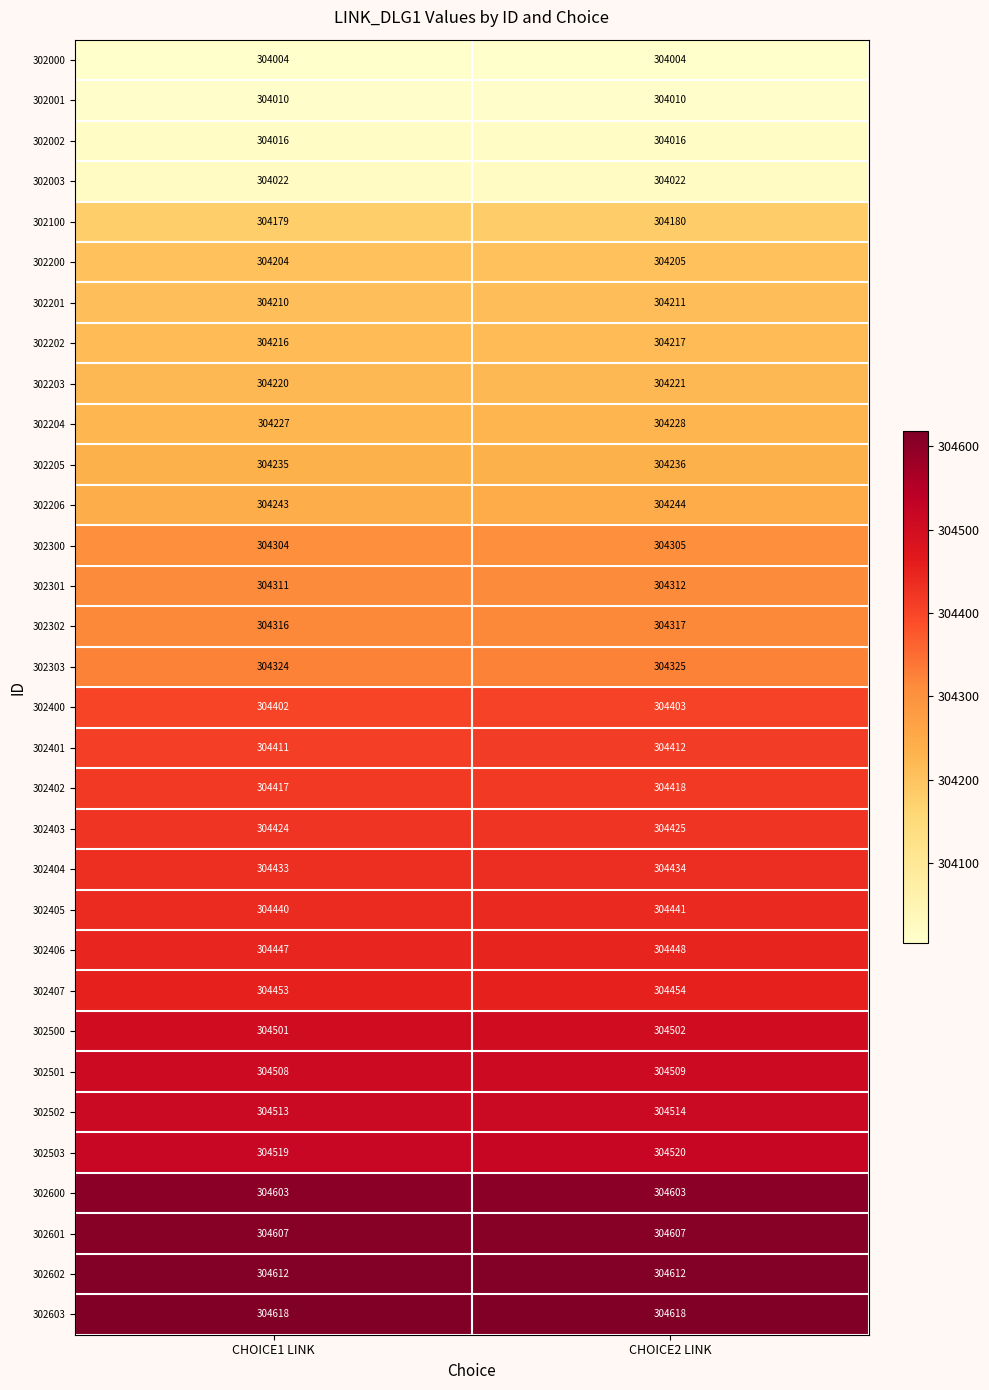

Rank the series at CHOICE2 LINK from lowest to highest value.

302000, 302001, 302002, 302003, 302100, 302200, 302201, 302202, 302203, 302204, 302205, 302206, 302300, 302301, 302302, 302303, 302400, 302401, 302402, 302403, 302404, 302405, 302406, 302407, 302500, 302501, 302502, 302503, 302600, 302601, 302602, 302603